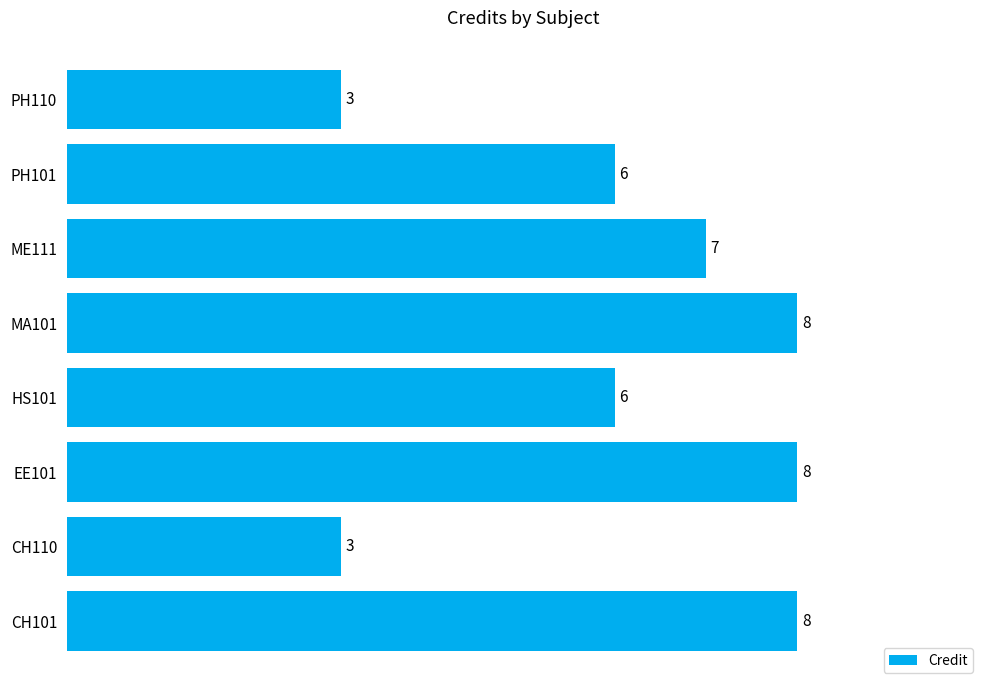

What is the average value?

6